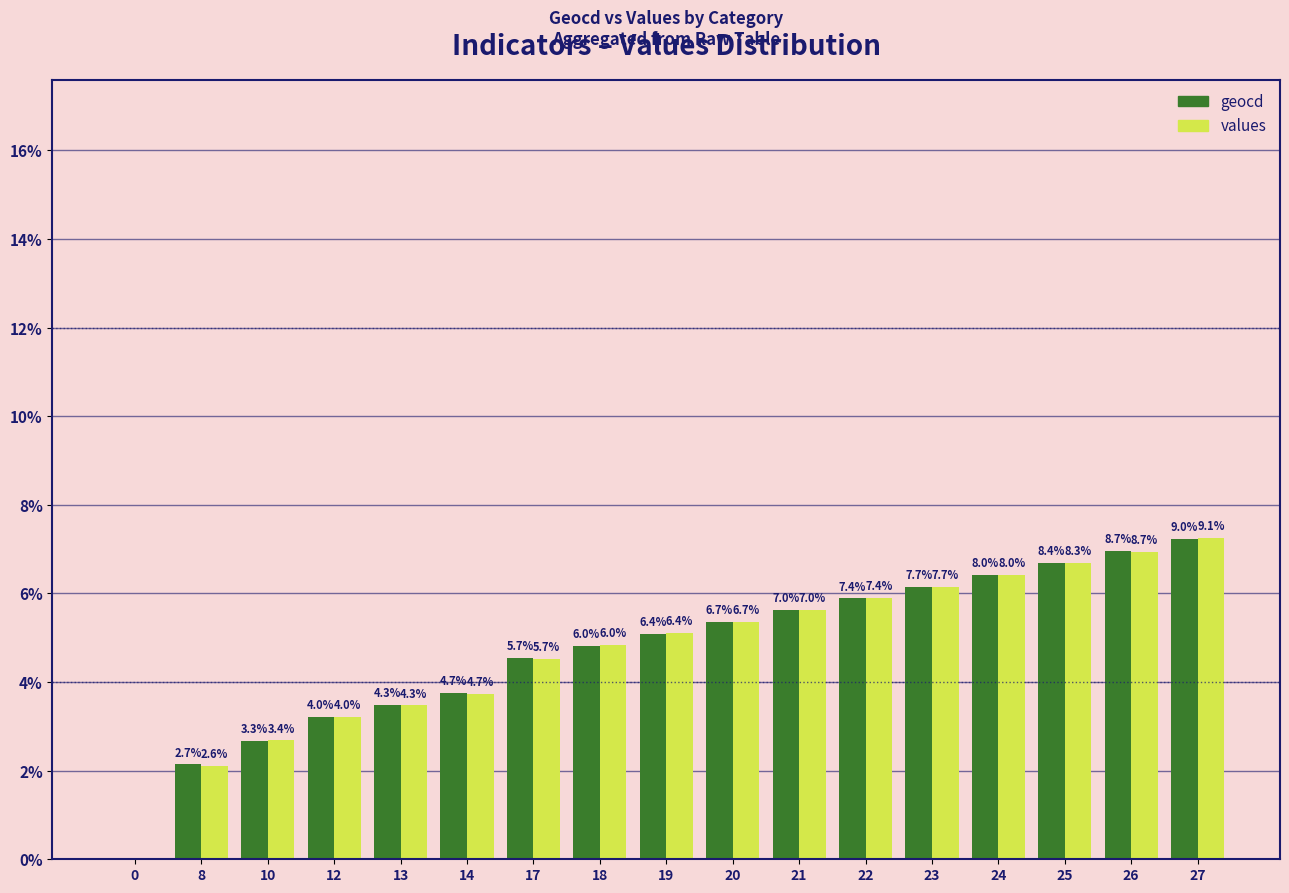

Reading right to left, extract all data points from this chart.

geocd: 27=9.0	26=8.7	25=8.4	24=8.0	23=7.7	22=7.4	21=7.0	20=6.7	19=6.4	18=6.0	17=5.7	14=4.7	13=4.3	12=4.0	10=3.3	8=2.7	0=0.0
values: 27=9.1	26=8.7	25=8.3	24=8.0	23=7.7	22=7.4	21=7.0	20=6.7	19=6.4	18=6.0	17=5.7	14=4.7	13=4.3	12=4.0	10=3.4	8=2.6	0=0.0